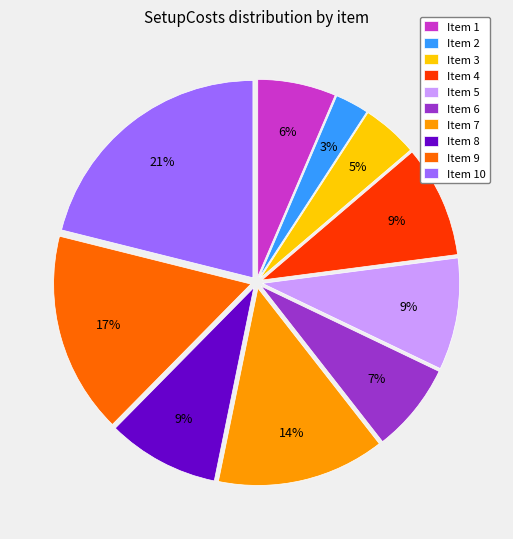

Do Item 8 and Item 9 together represent more than half of the pie?

No